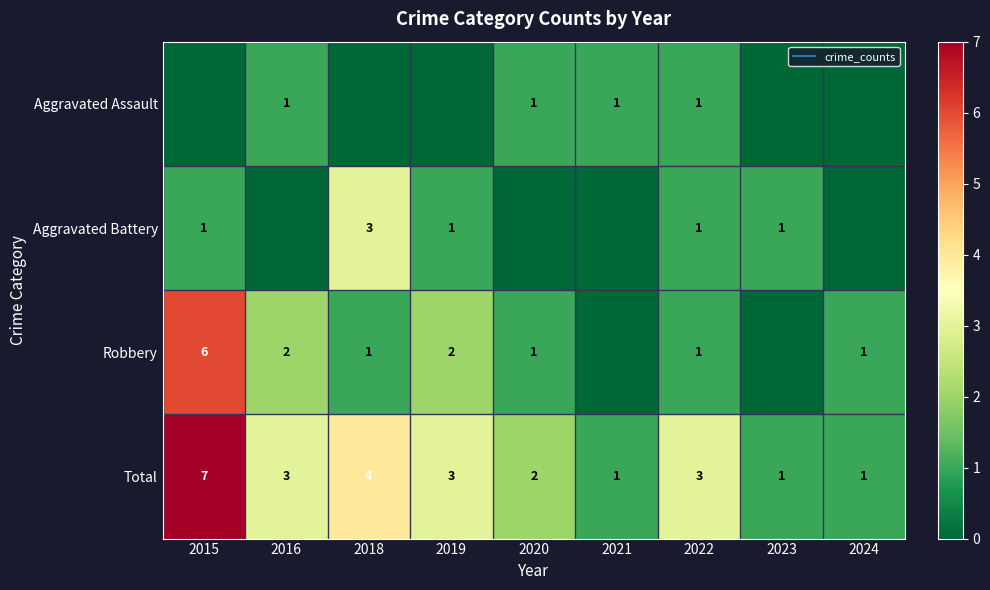

Count the Total values in the range 1 to 3.

7